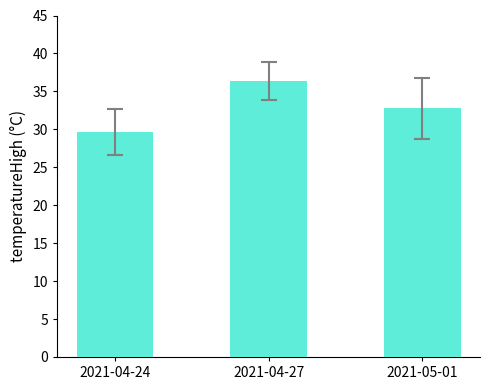

Is it true that the value at 2021-04-24 is 29.7?

True